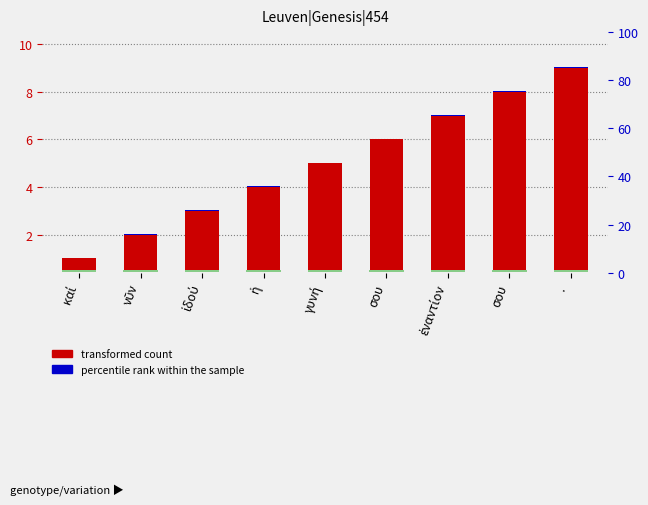

The percentile rank within the sample series shows 0.0 at ·. True or false?

False